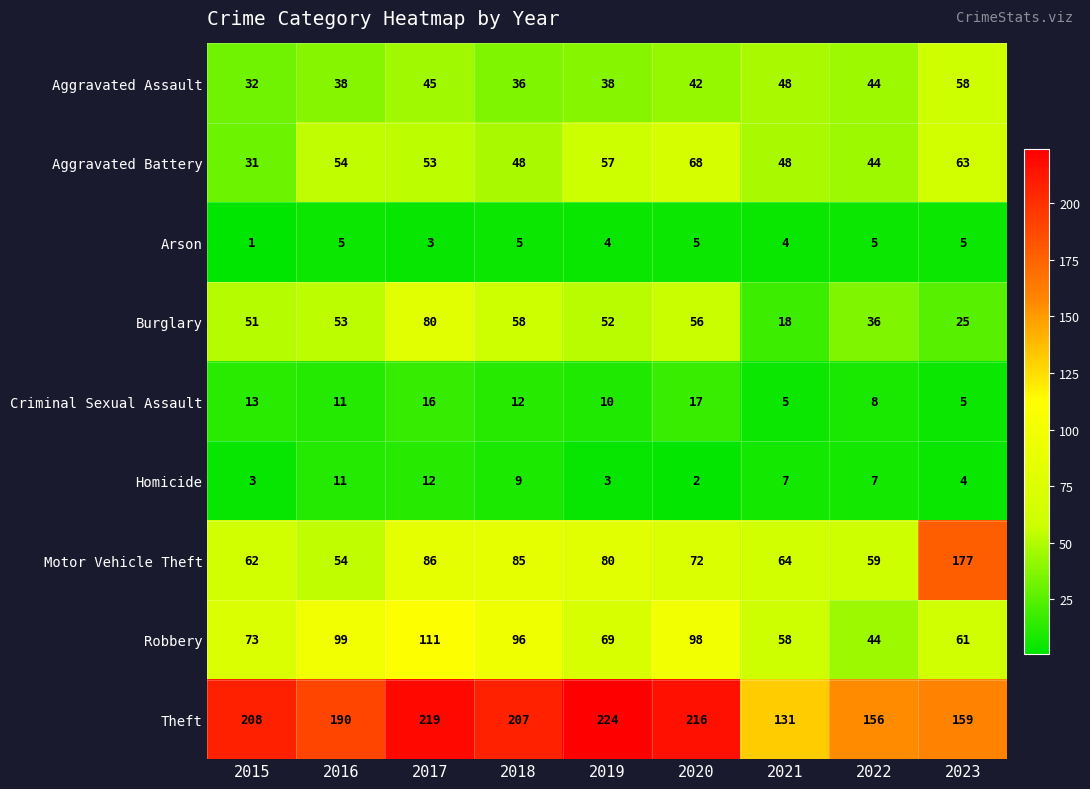

How many data points does each series have?

9